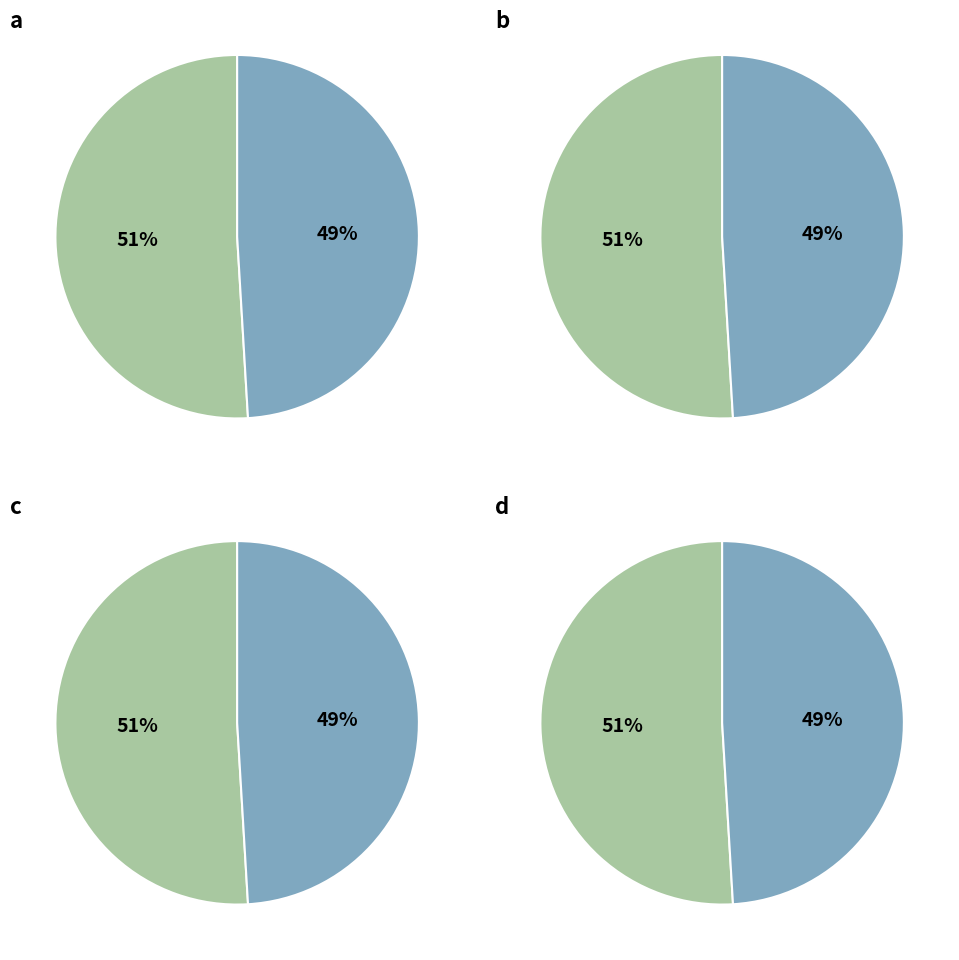

Is it true that gen 0 (min) is 45% of the pie?

False